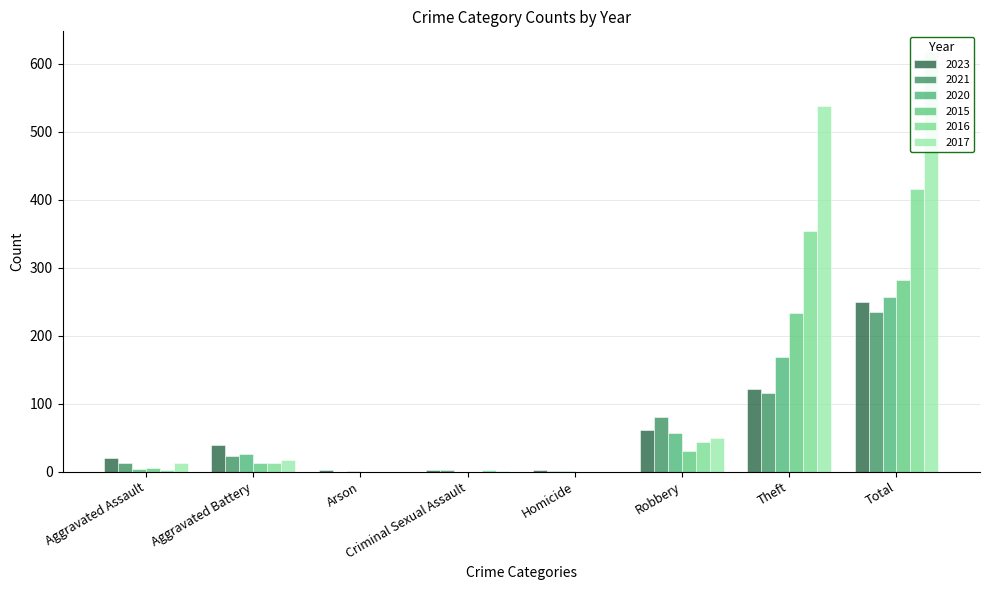

What is the average value of the 2021 series?

59